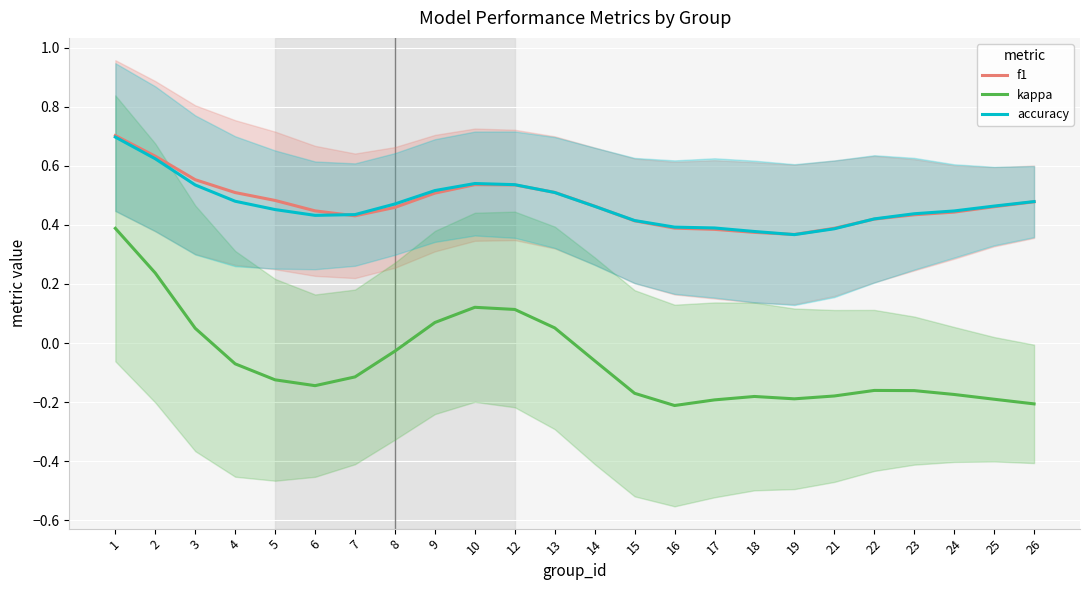

The value of f1 at 12 is 0.2. True or false?

False